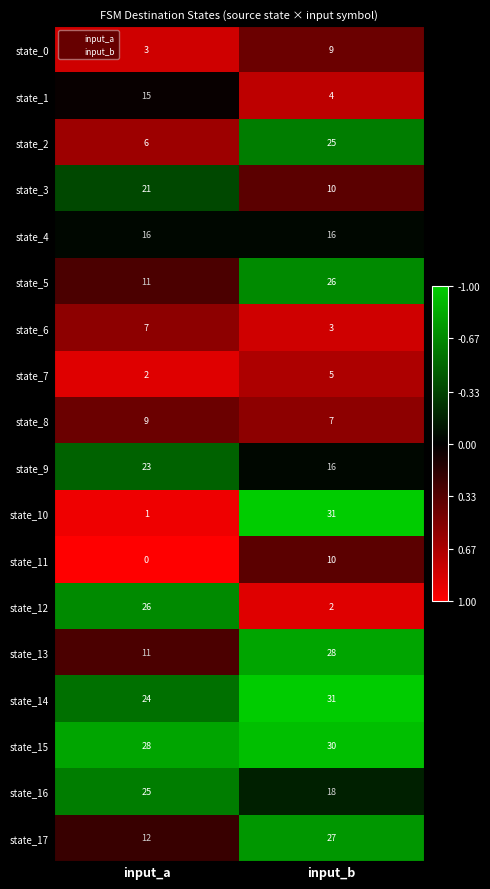

Is it true that state_7 equals 2 at input_a?

True